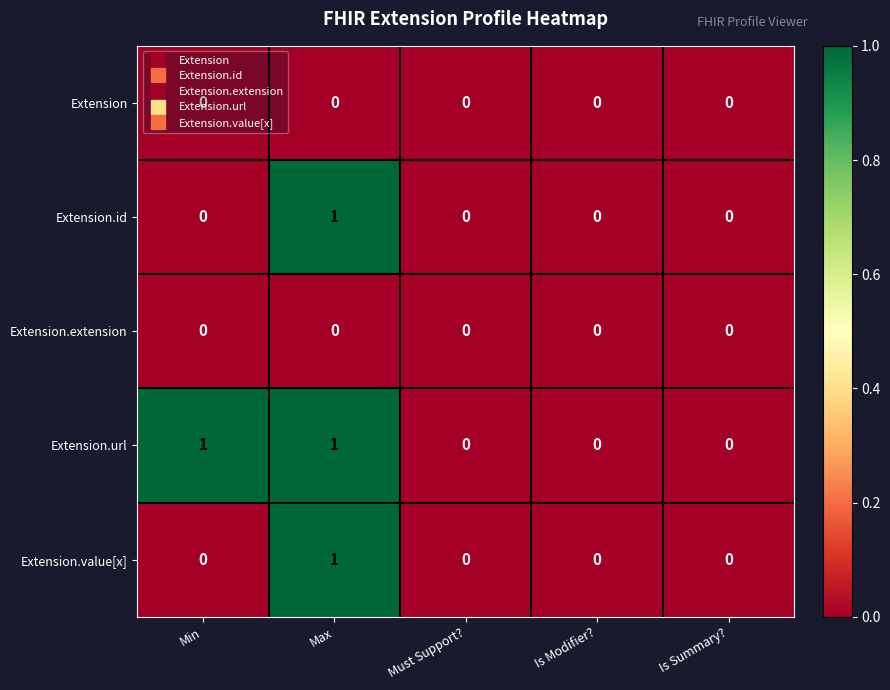

Is it true that Extension equals 0 at Min?

True